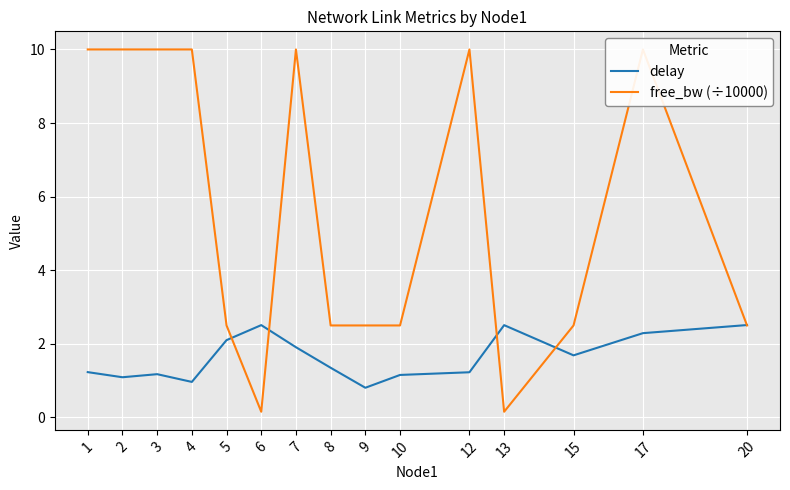

True or false: free_bw (÷10000) and delay cross at least once.

True